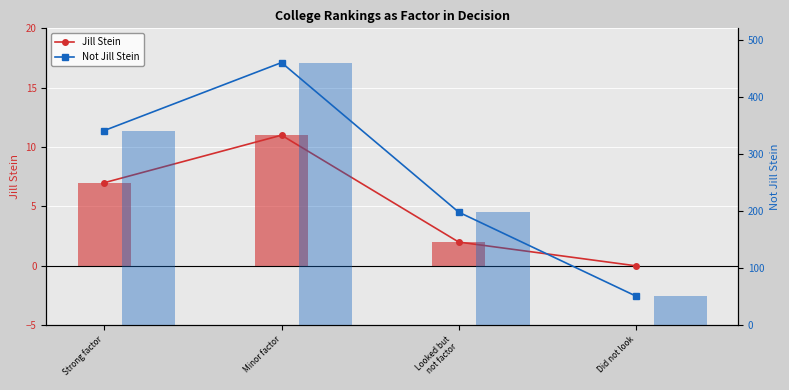

What is the label of the 3rd bar from the right?

Minor factor